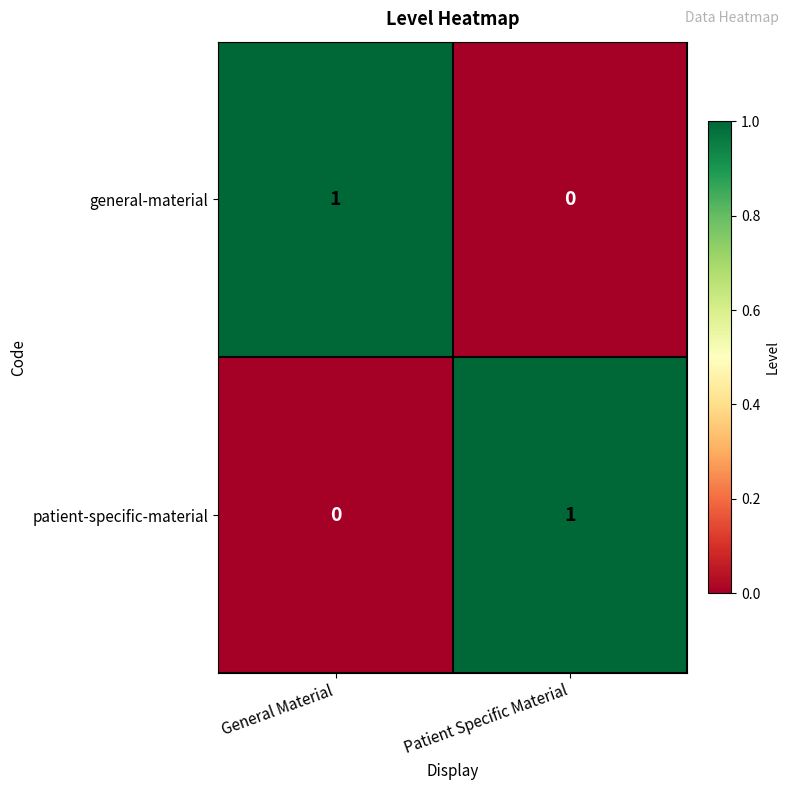

At Patient Specific Material, list the series in order from largest to smallest.

patient-specific-material, general-material